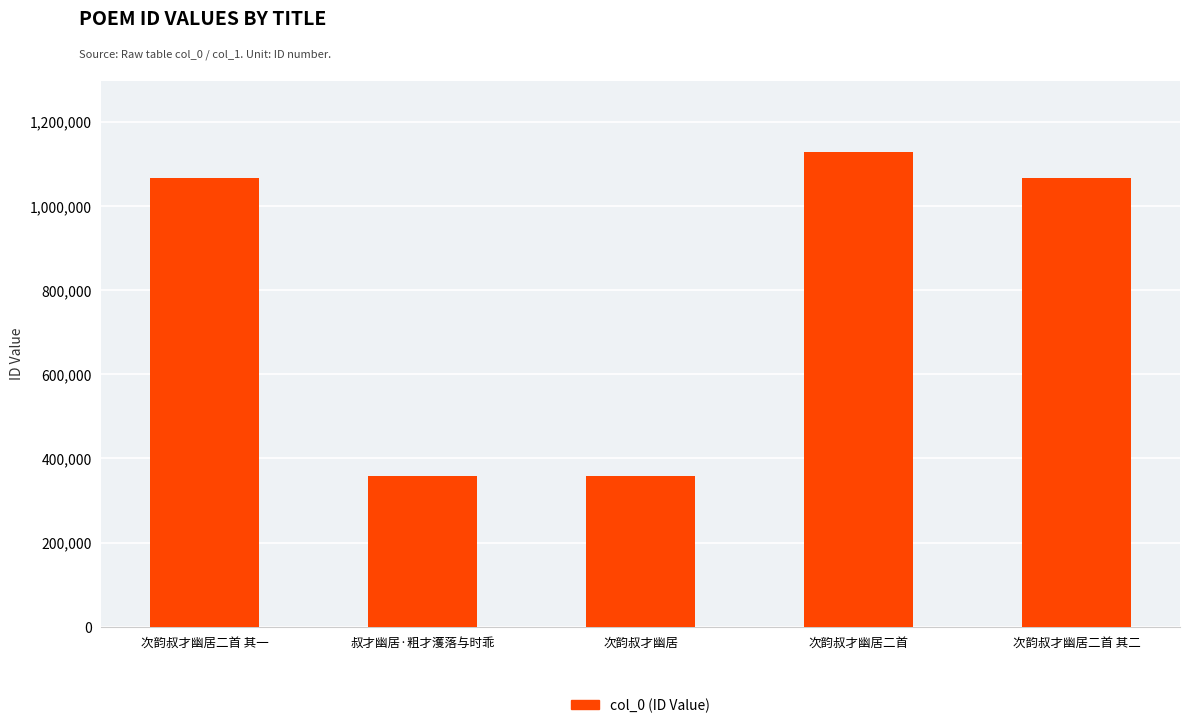

What is the difference between the second highest and minimum values?

709059